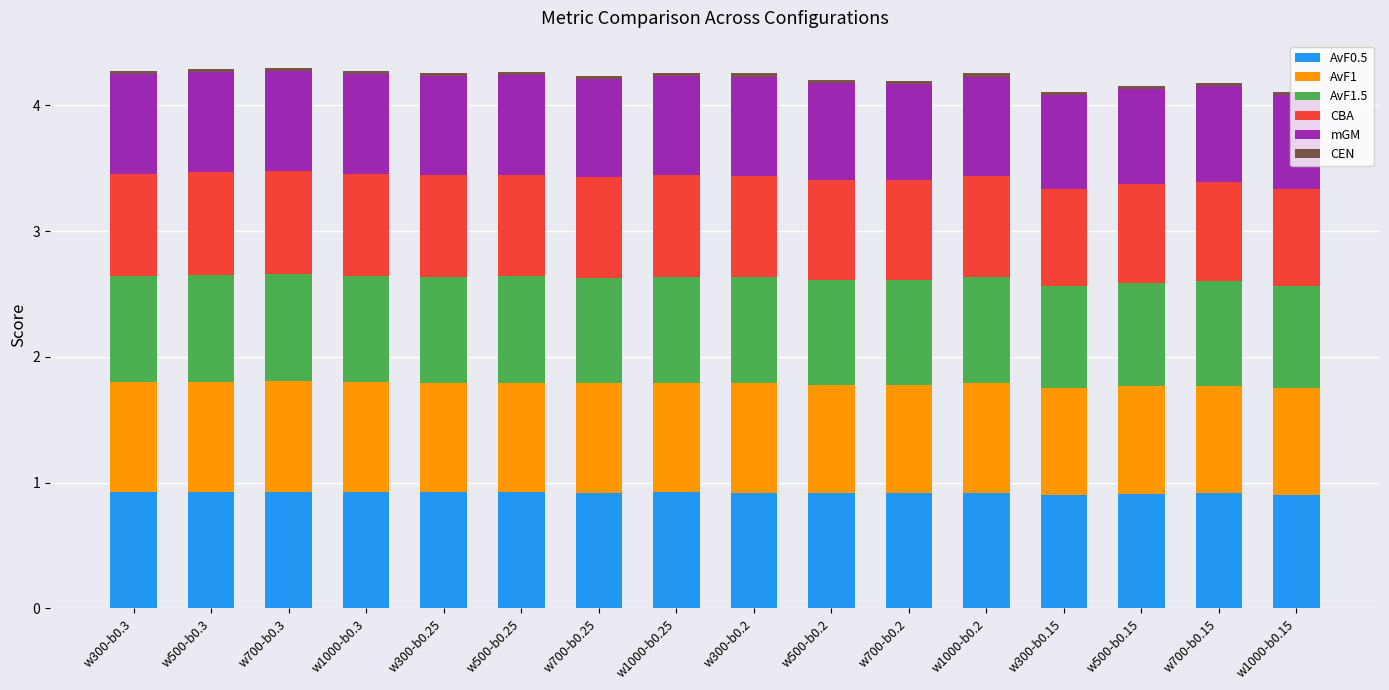

What is the sum of all AvF0.5 values?

14.7